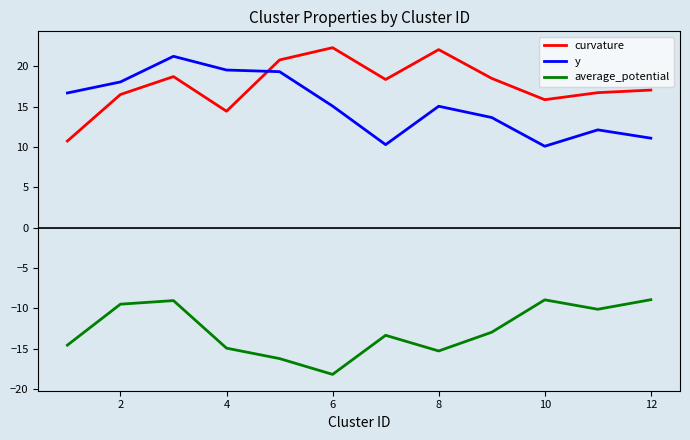

Which series has the largest total across all categories?

curvature